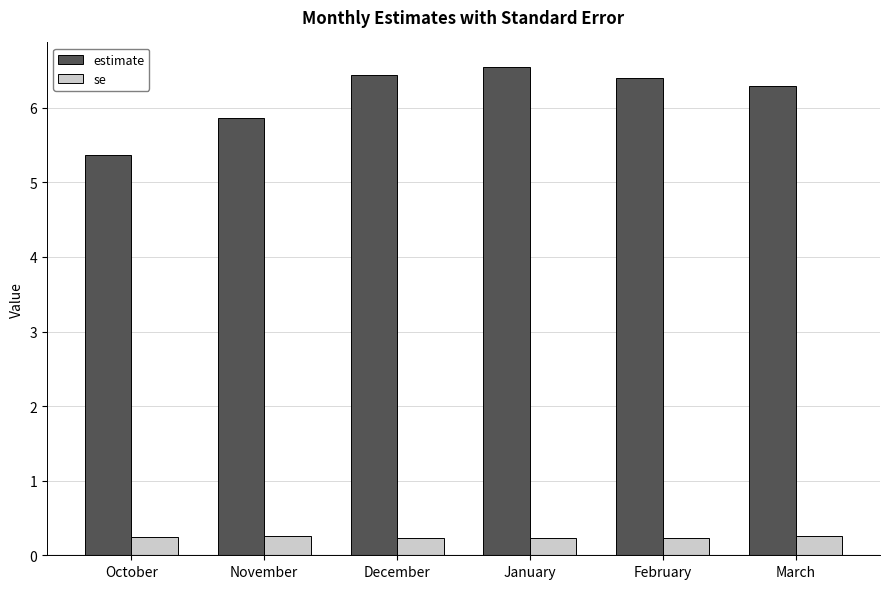

Rank the series by their maximum value, from highest to lowest.

estimate, se